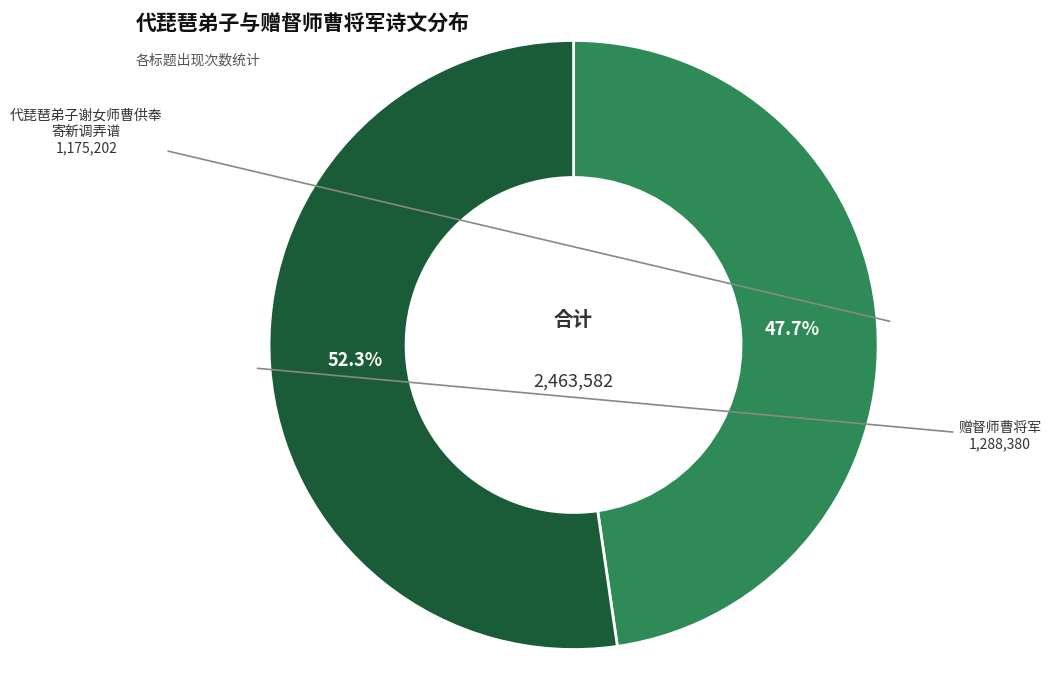

Is there any slice that represents more than half of the pie?

Yes